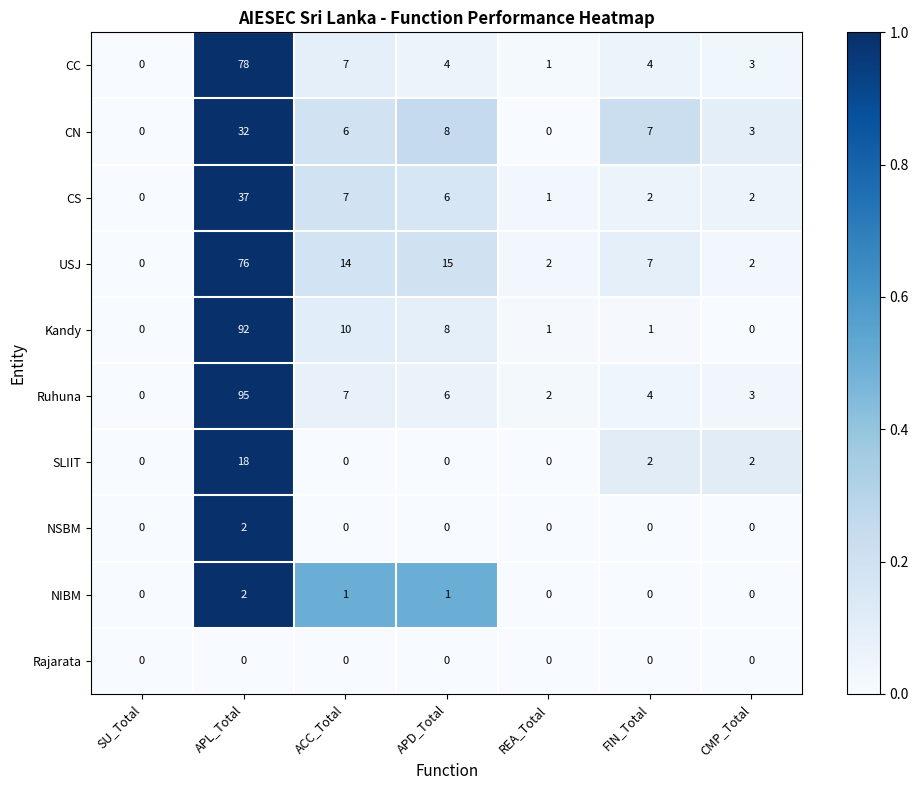

Is it true that NIBM equals 1 at REA_Total?

False